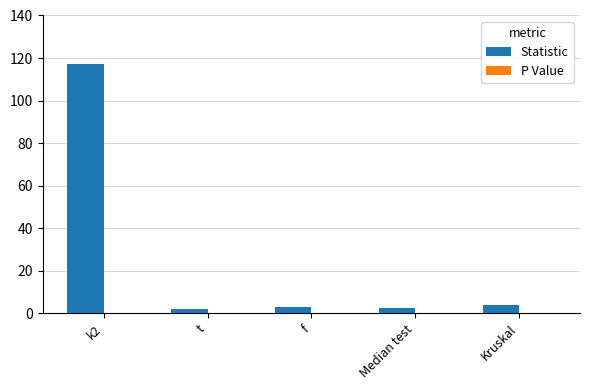

Where is Statistic nearest to the value 59?

Kruskal